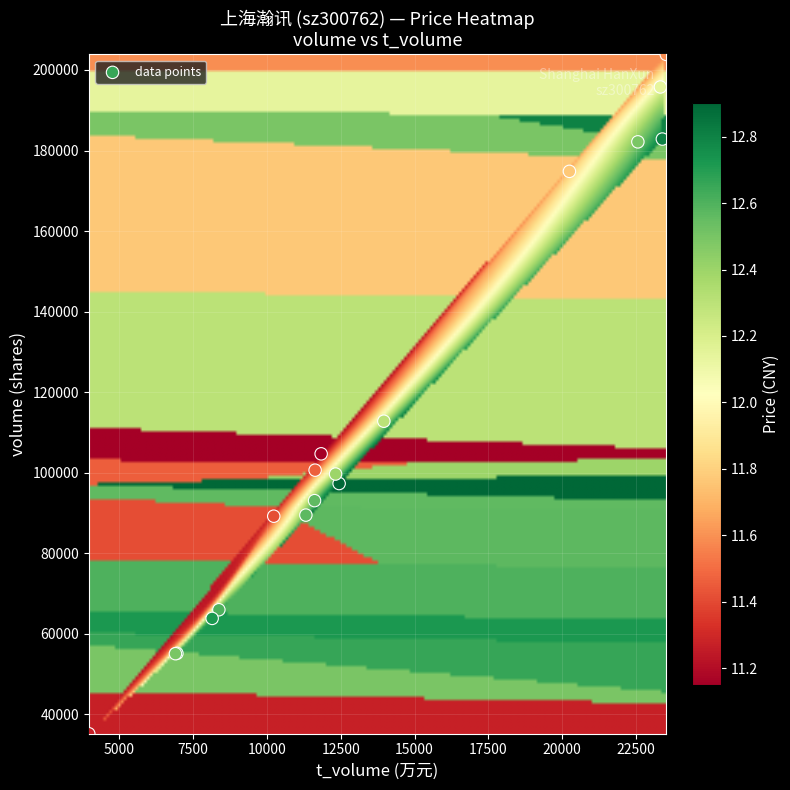

What Y value in the scatter plot is closest to 119523?

112782